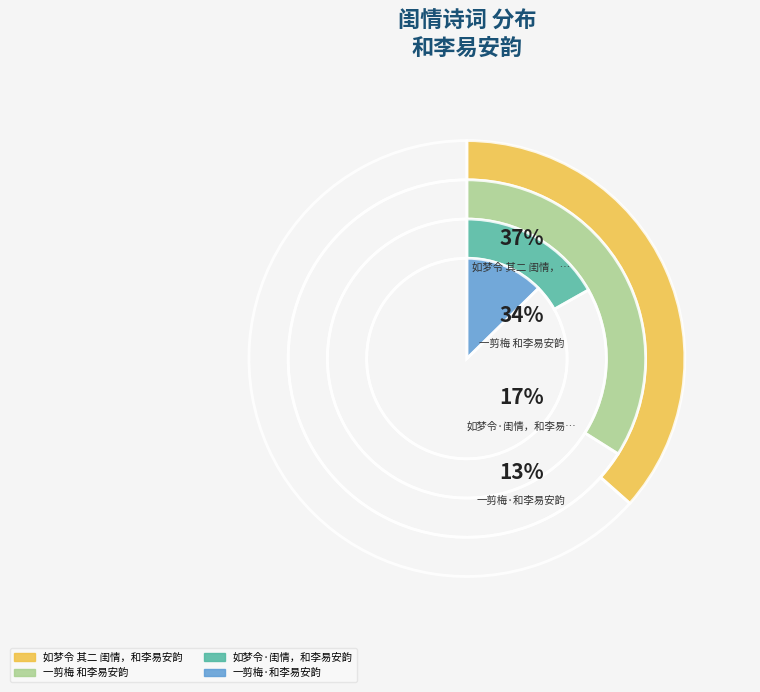

Rank the categories by value from lowest to highest.

一剪梅·和李易安韵, 如梦令·闺情，和李易安韵, 一剪梅 和李易安韵, 如梦令 其二 闺情，和李易安韵